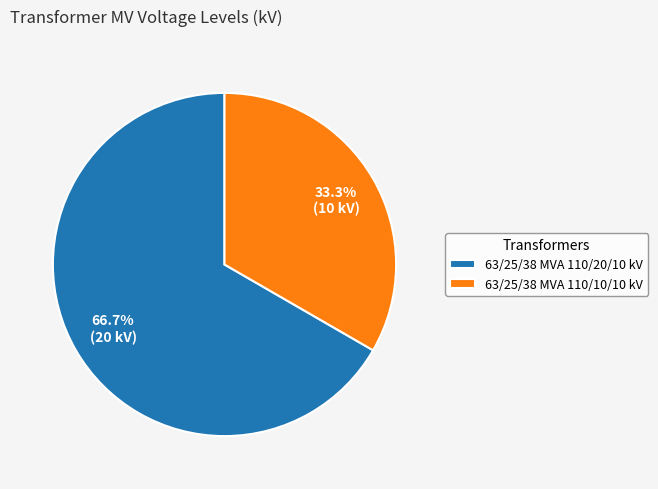

To the nearest percent, what is the average slice percentage?

50%